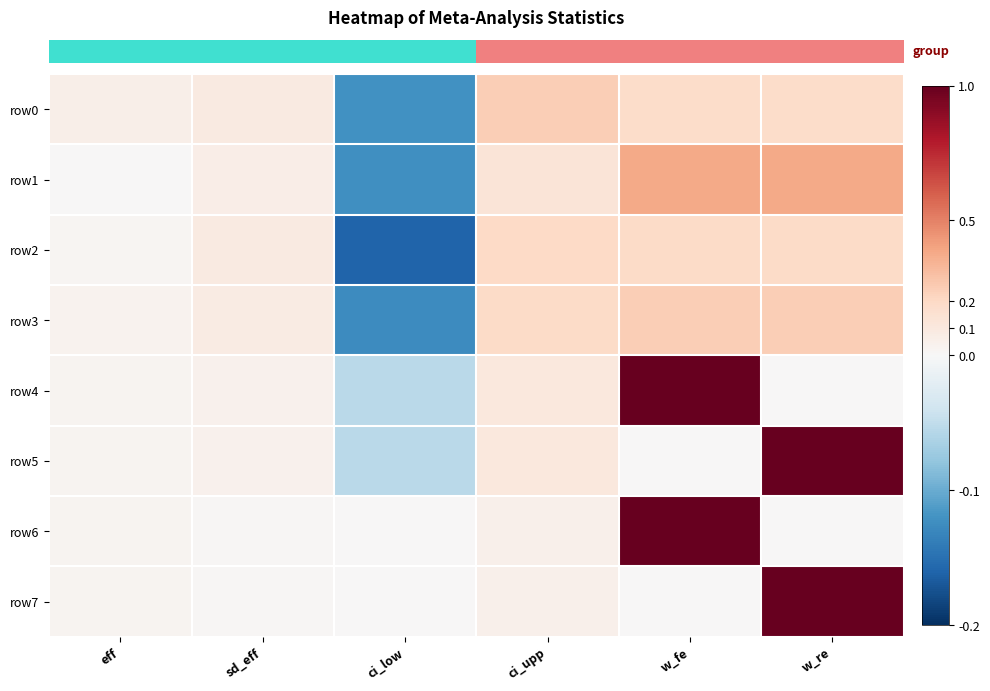

What is the total value across all series at sd_eff?

0.4